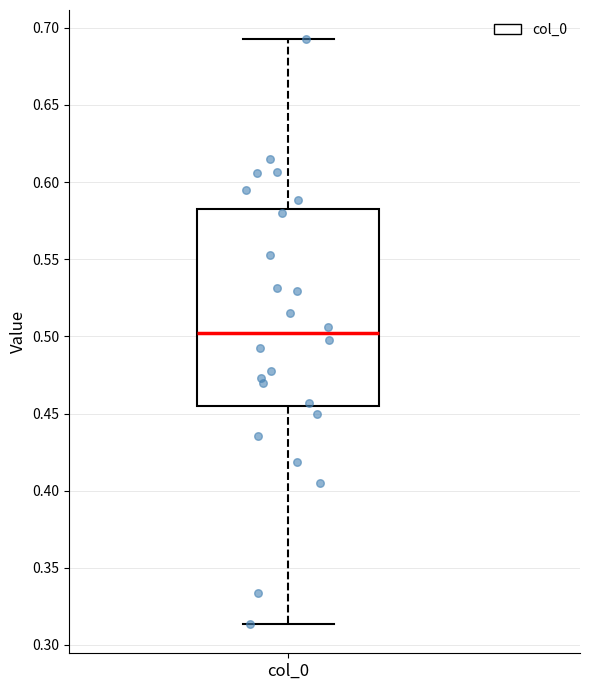

Transcribe this box plot: give where the median line is, the range the box spans, and where the two whiskers end, as read against the y-axis. The values are not printed on the chart, so give them approximately, as read against the axis.

median 0.500, box 0.455 to 0.580, whiskers 0.315 to 0.695